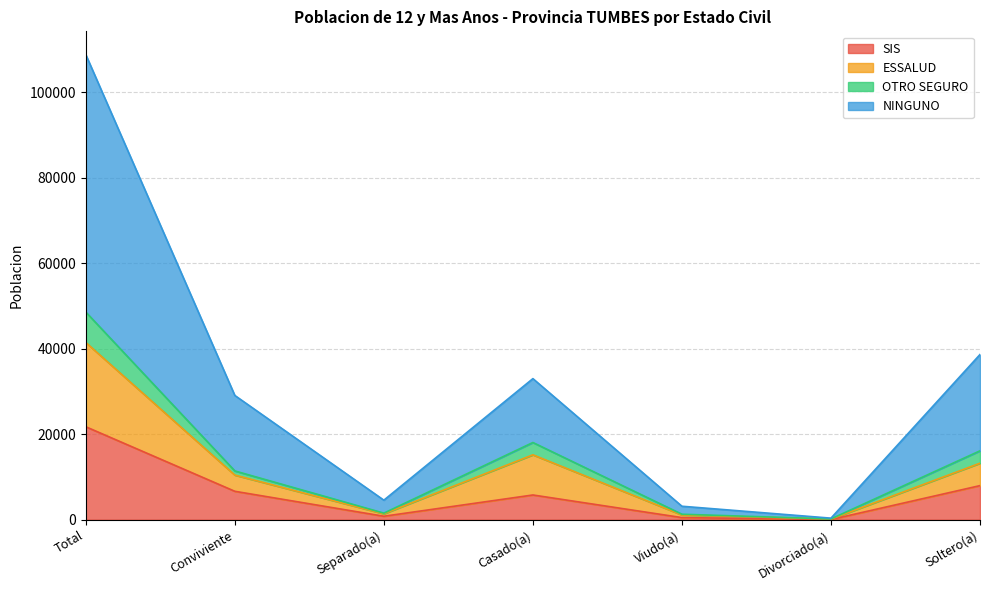

True or false: ESSALUD and SIS intersect in this chart.

False